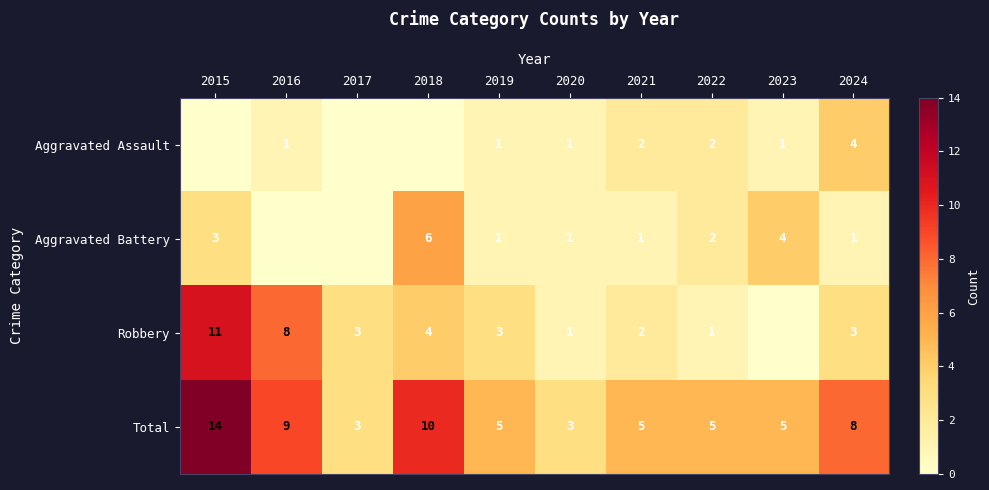

Is the value of Robbery at 2020 greater than the value of Total at 2023?

No